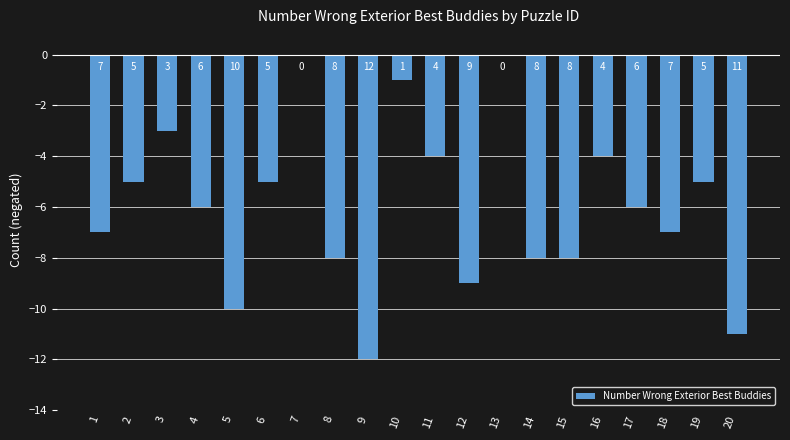

What is the difference between the maximum and minimum values?

12